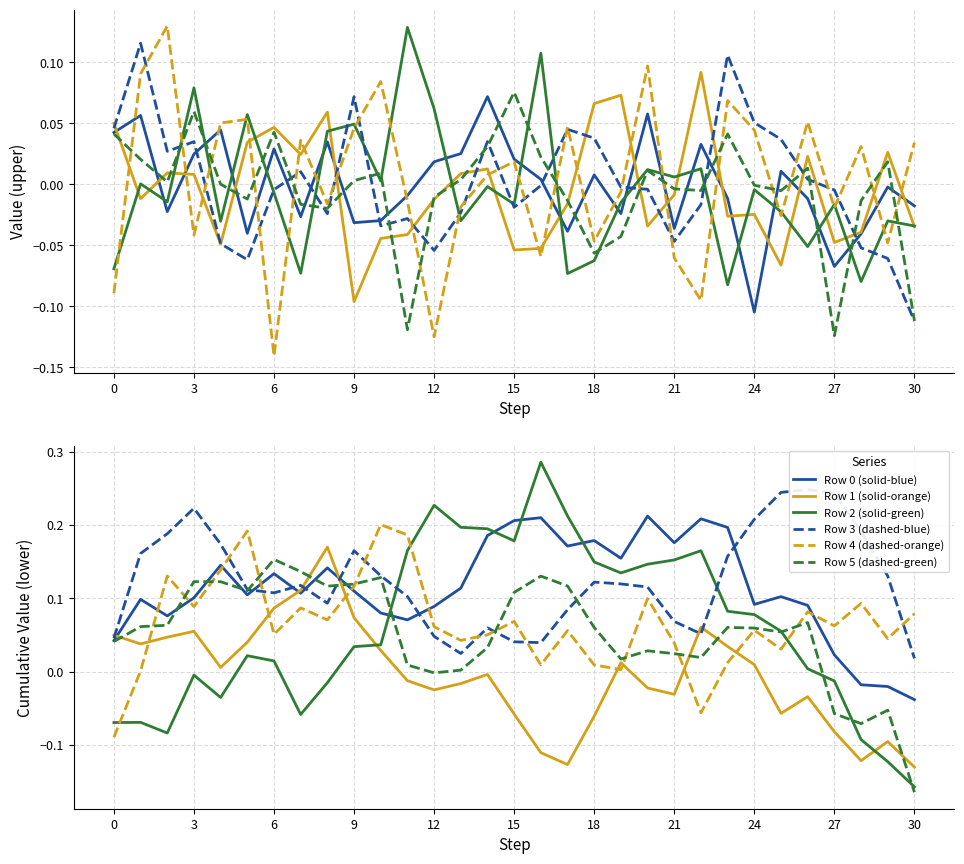

At 25, list the series in order from smallest to largest.

Row 1 (solid-orange), Row 4 (dashed-orange), Row 5 (dashed-green), Row 2 (solid-green), Row 0 (solid-blue), Row 3 (dashed-blue)